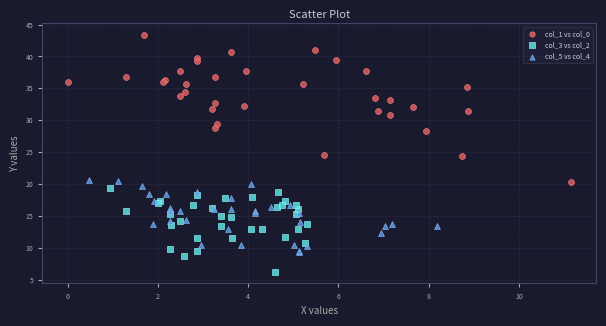

Which series contains the highest Y value?

col_1 vs col_0